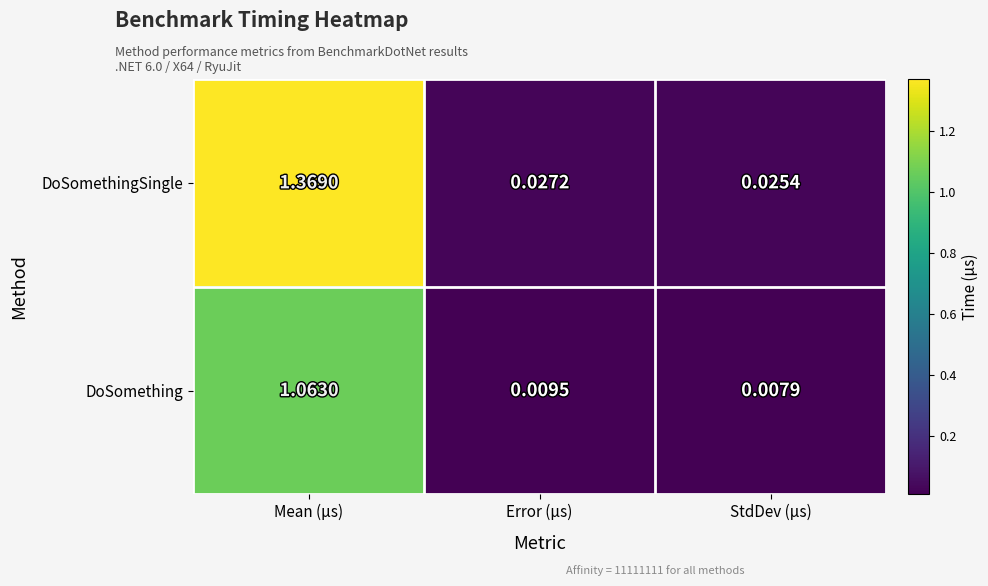

Where is DoSomething nearest to the value 0?

StdDev (μs)